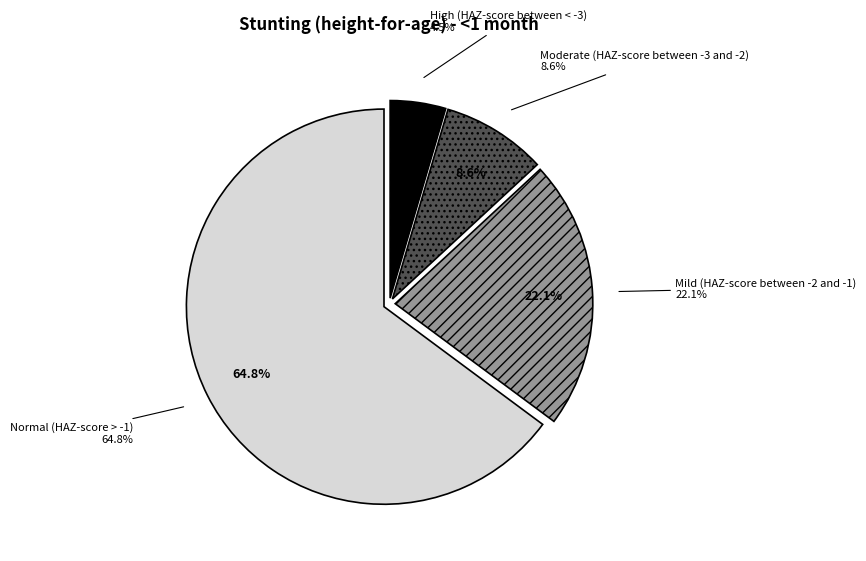

What percentage do Mild (HAZ-score between -2 and -1) and Normal (HAZ-score > -1) together represent?

86.9%